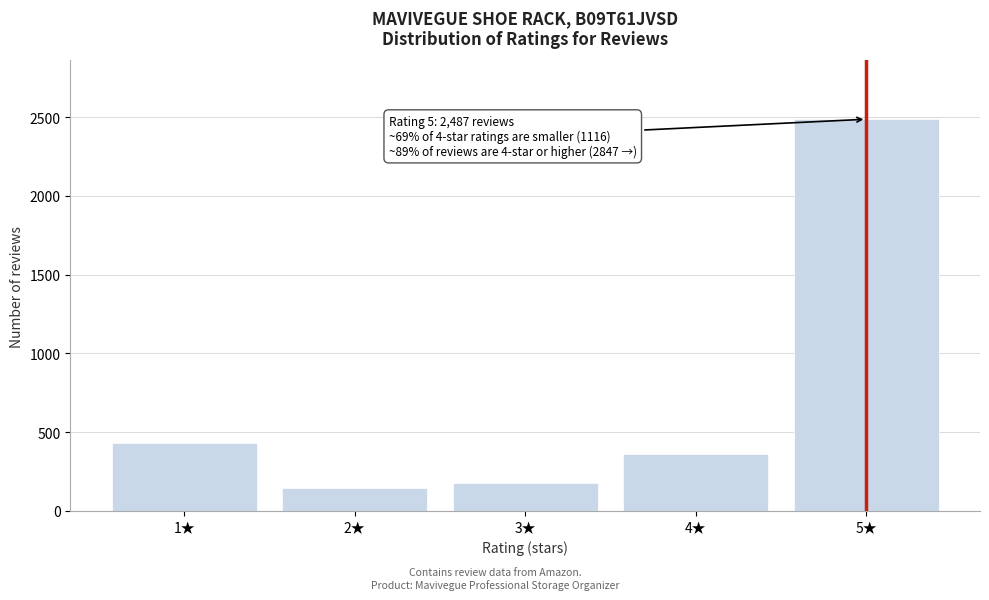

Reading left to right, what are all the values shown in this chart?

1★=432	2★=144	3★=180	4★=360	5★=2487